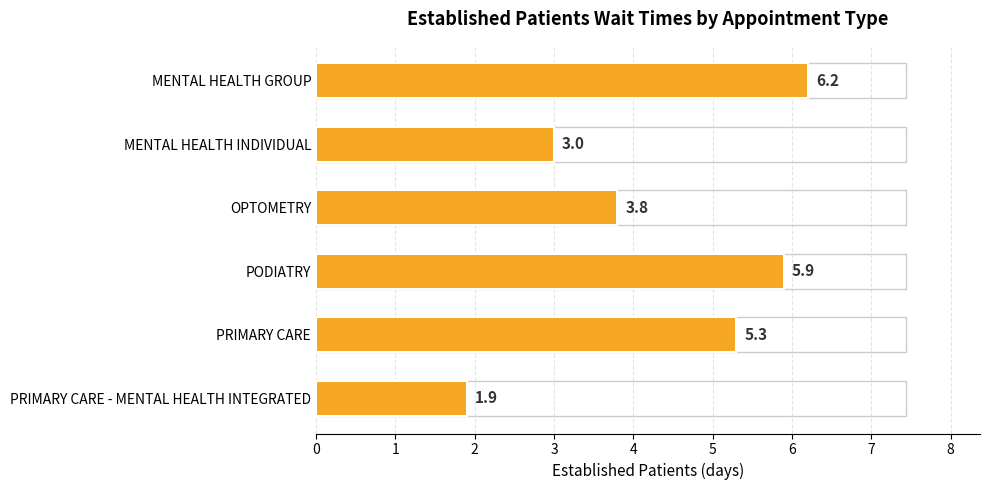

What is the difference between the second highest and minimum values?

4.0